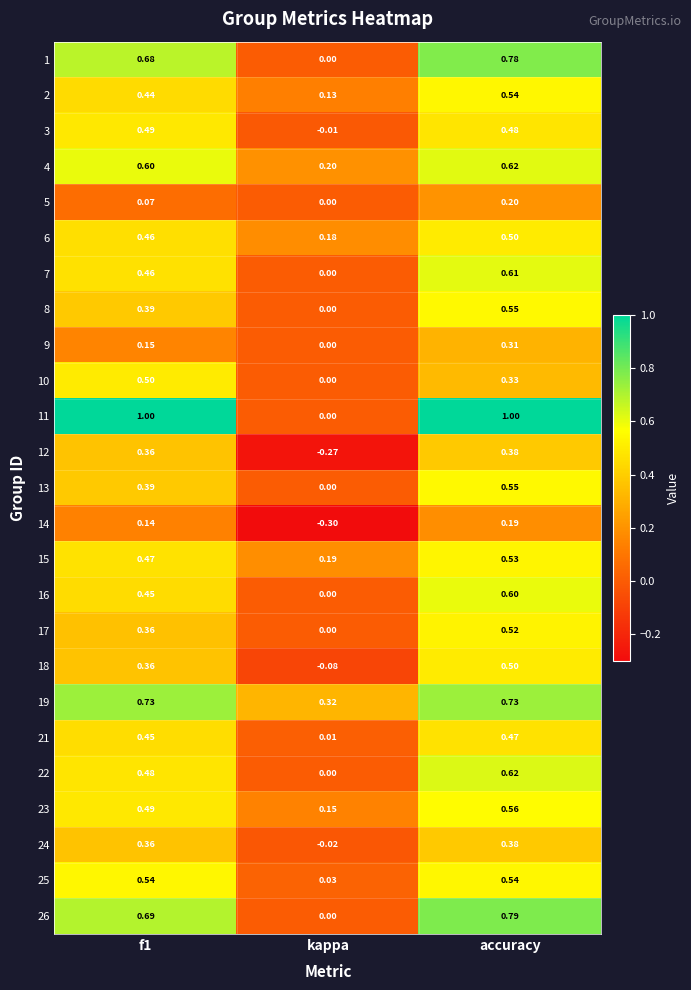

Count the number of categories in the chart.

3